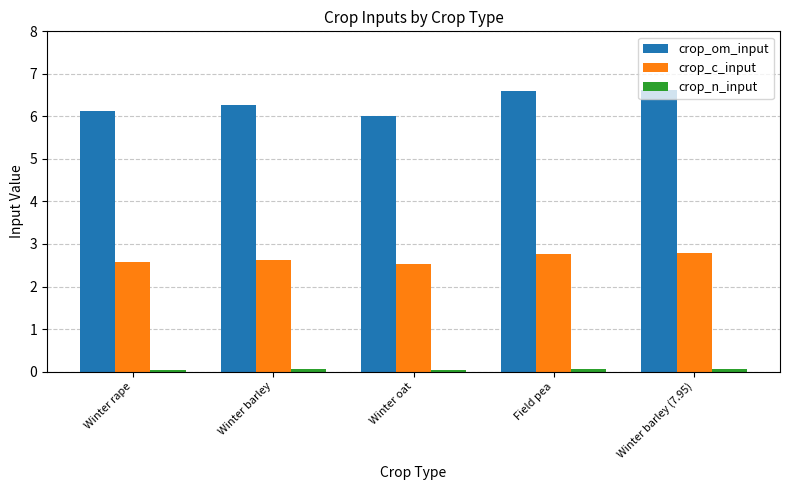

At how many categories does at least one series exceed 5?

5